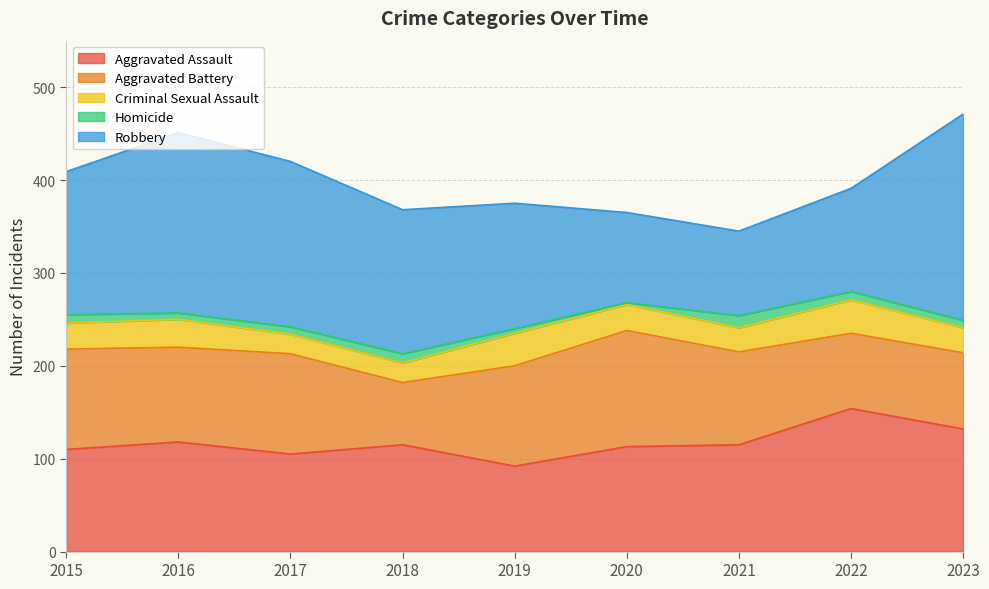

At 2021, list the series in order from largest to smallest.

Aggravated Assault, Aggravated Battery, Robbery, Criminal Sexual Assault, Homicide